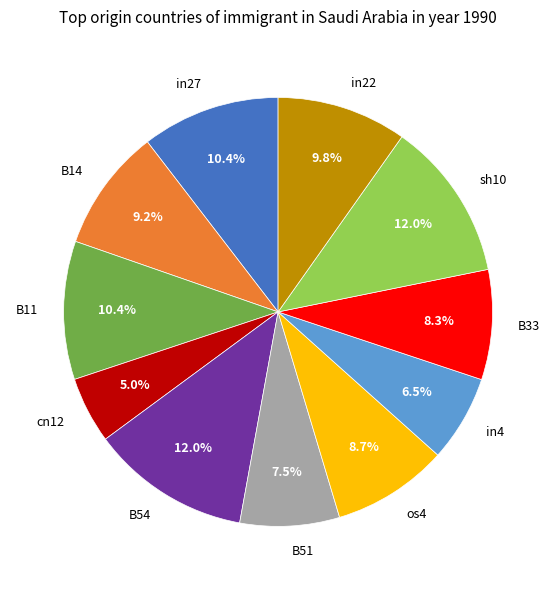

To the nearest percent, what portion does B54 represent?

12%